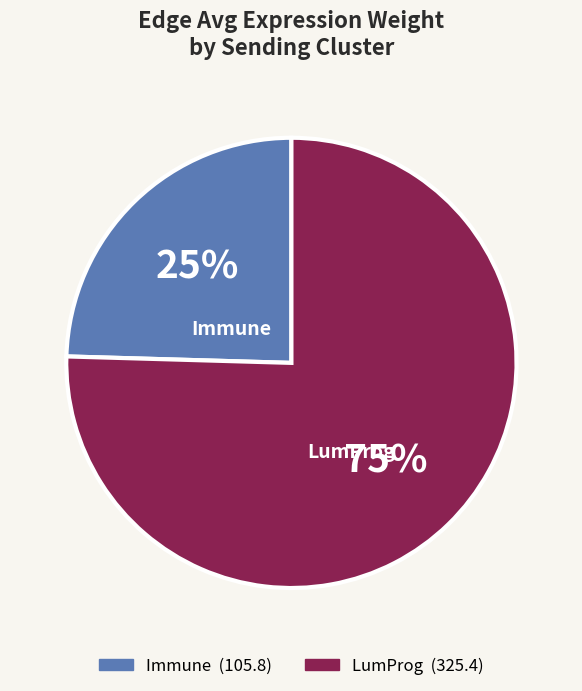

To the nearest percent, what is the average slice percentage?

50%